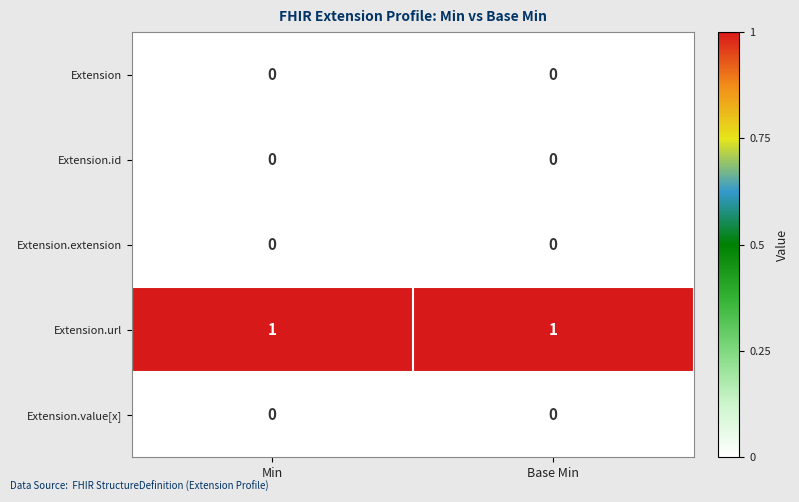

The value of Extension.url at Min is 1. True or false?

True